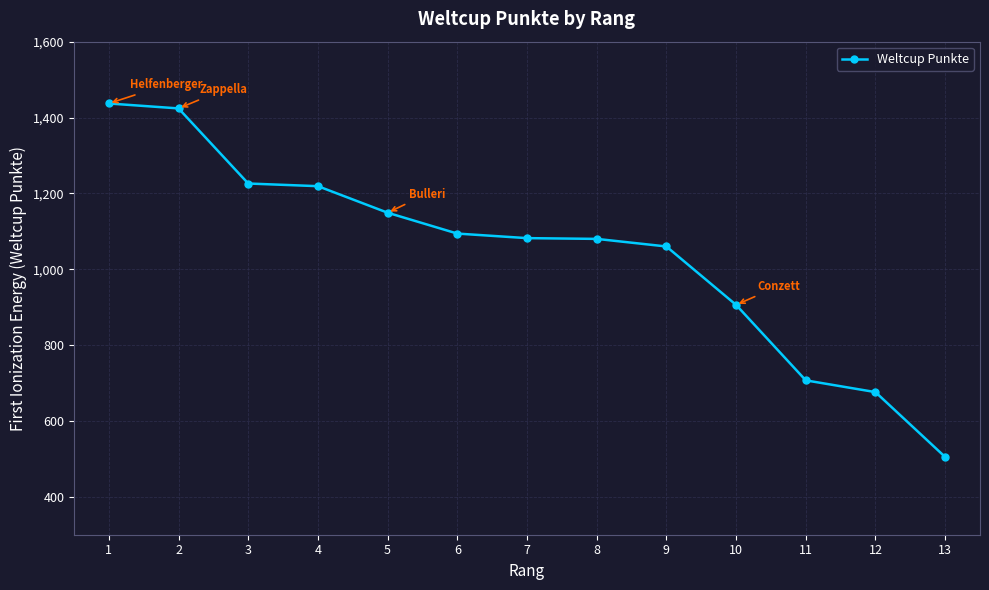

What is the value of the 2nd point from the left?

1424